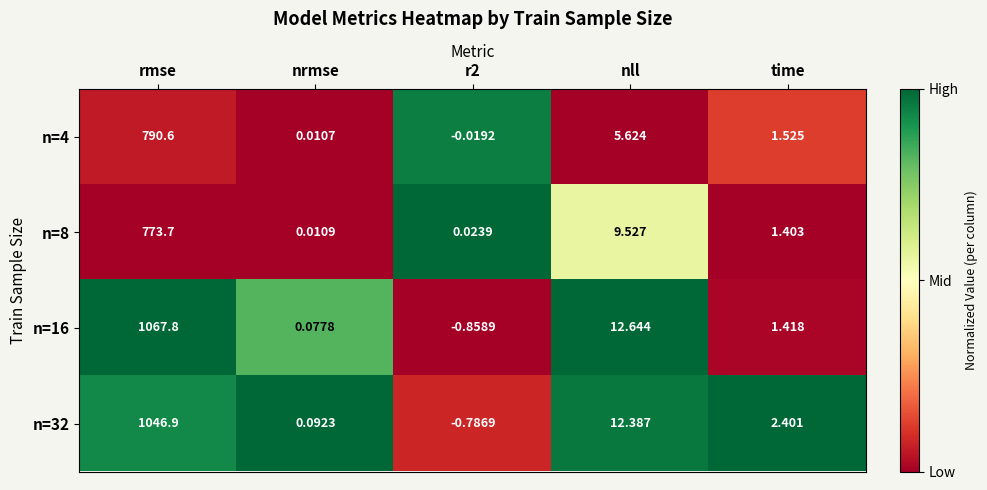

At nrmse, list the series in order from smallest to largest.

n=4, n=8, n=16, n=32